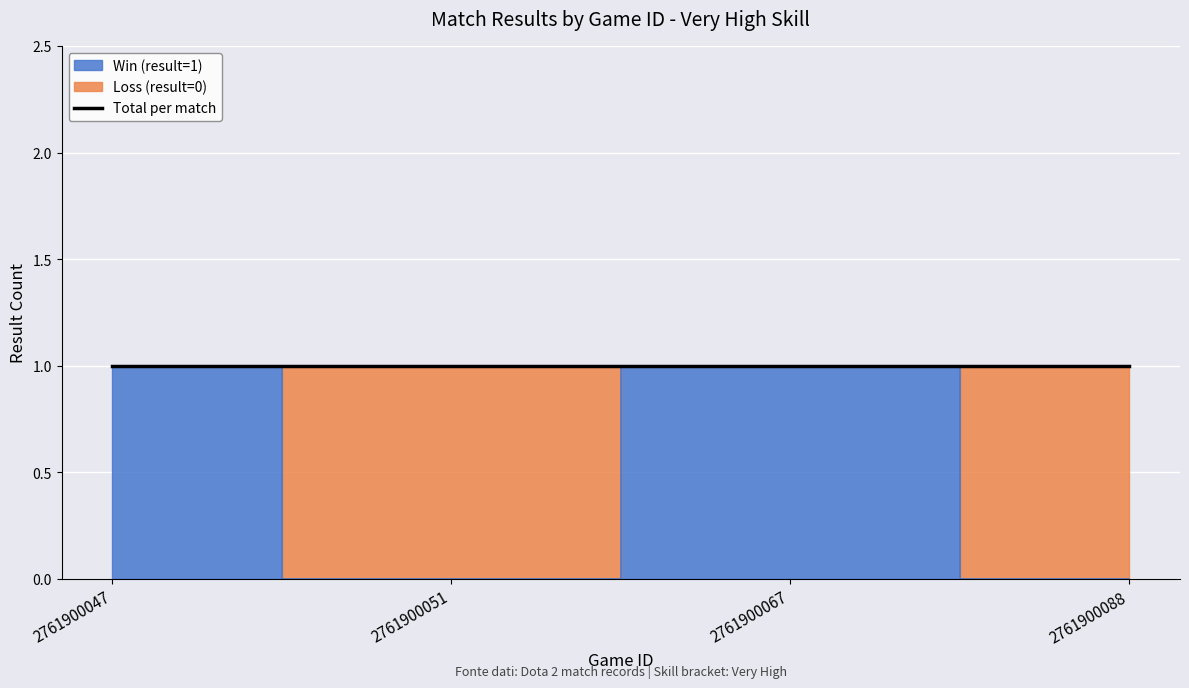

Count the values in the range 0 to 1.

4